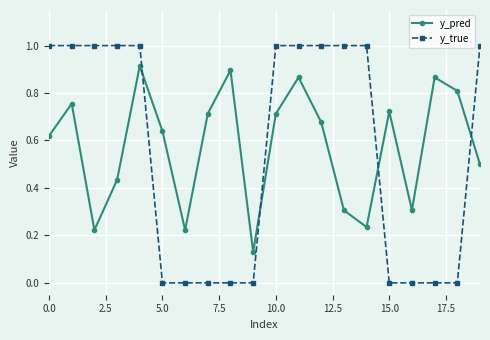

Rank the series by their maximum value, from highest to lowest.

y_true, y_pred